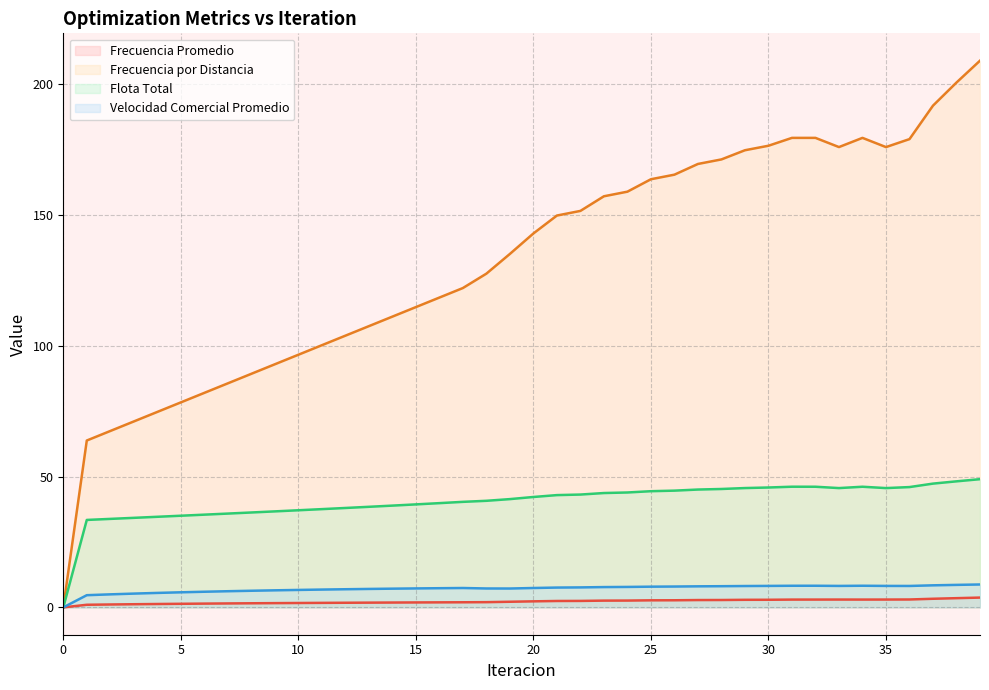

What is the sum of the Frecuencia por Distancia values at 26 and 19?

300.6